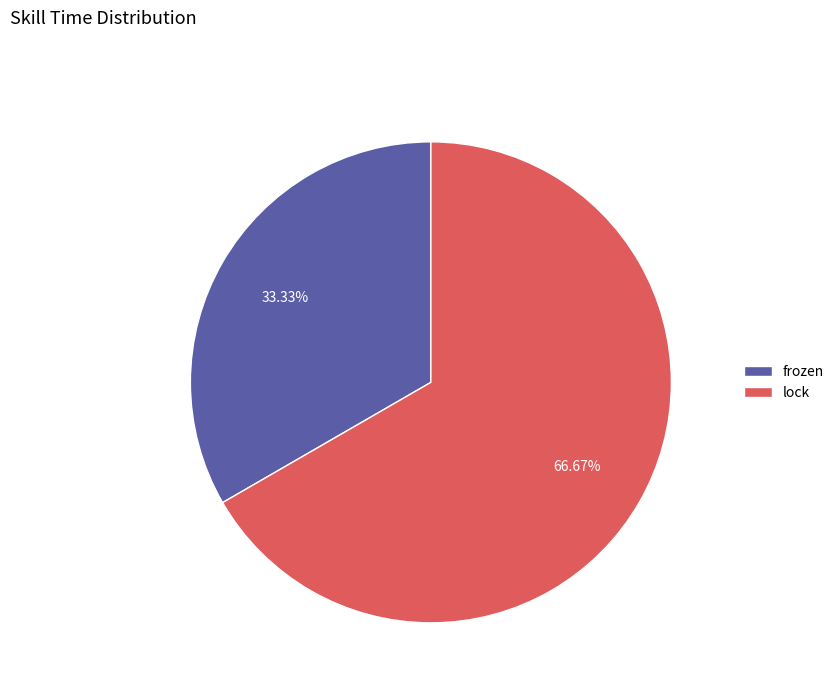

What is the ratio of the value at frozen to the value at lock?

0.5